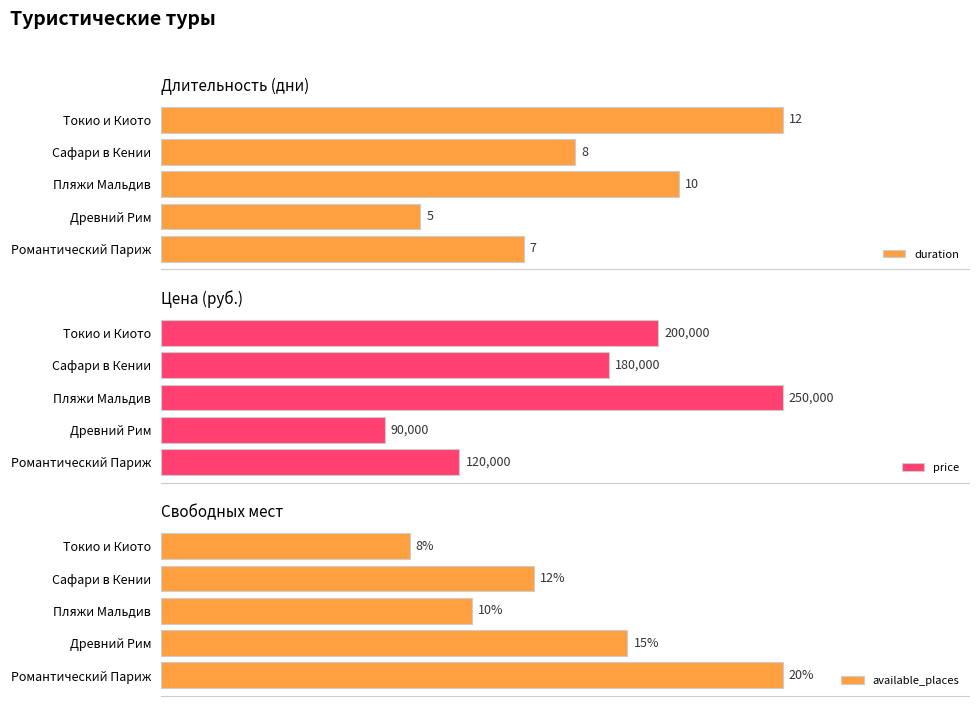

At which label is available_places closest to 14?

Древний Рим